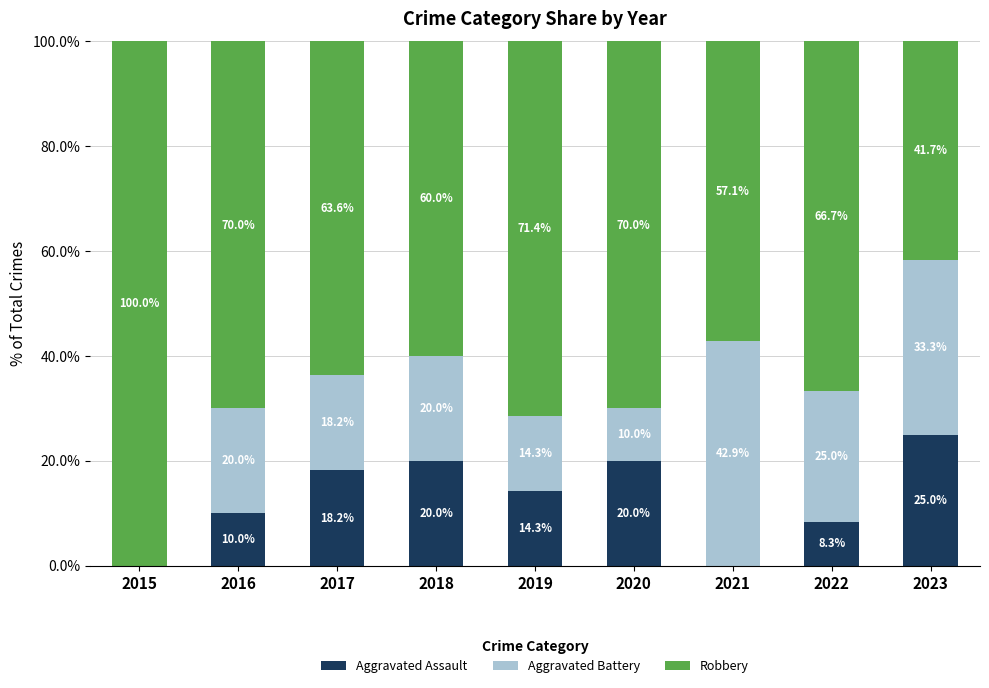

What is the highest value of the Aggravated Assault series?

25.0